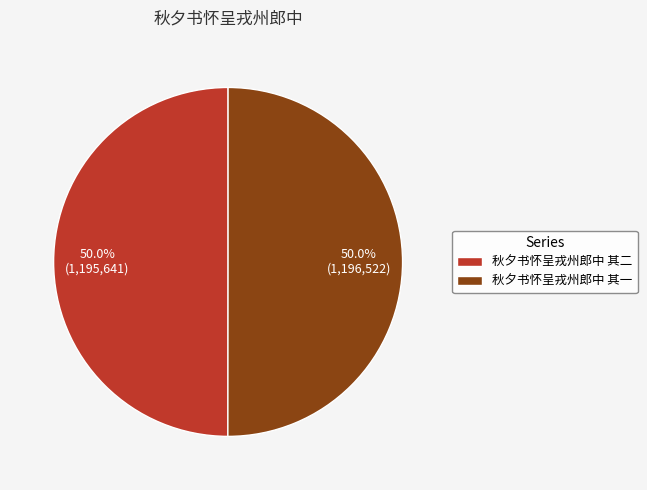

Approximately how many times larger is the value at 秋夕书怀呈戎州郎中 其一 compared to 秋夕书怀呈戎州郎中 其二?

1.0